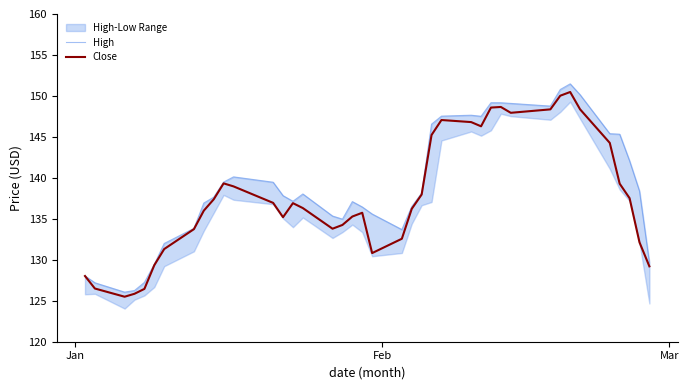

What is the difference between the maximum and minimum values in the High series?

25.4